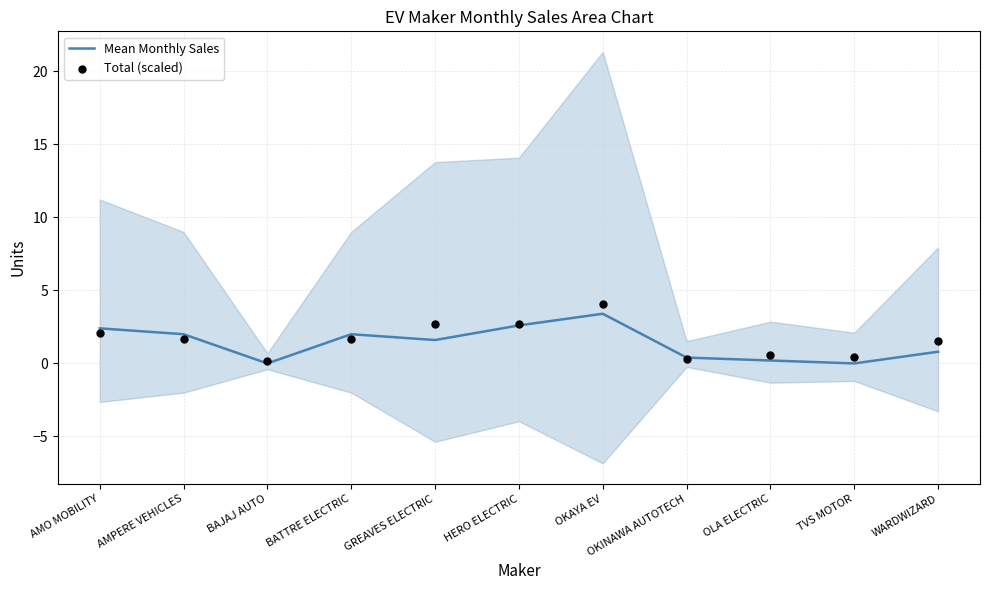

What is the total value across all series at BAJAJ AUTO?

0.1